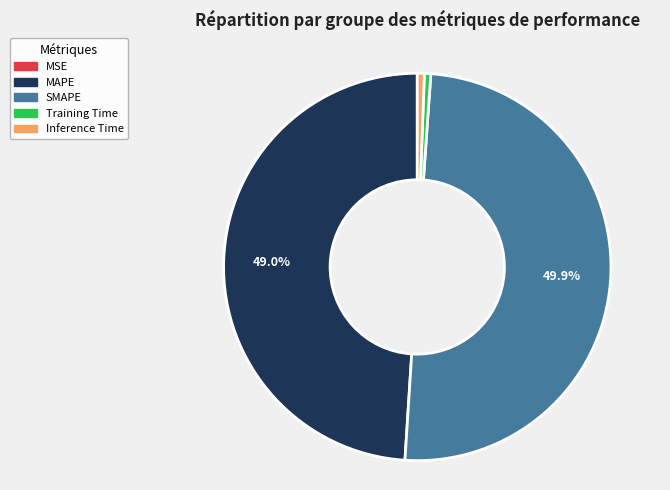

Combined, what portion of the pie is MAPE and SMAPE?

98.9%